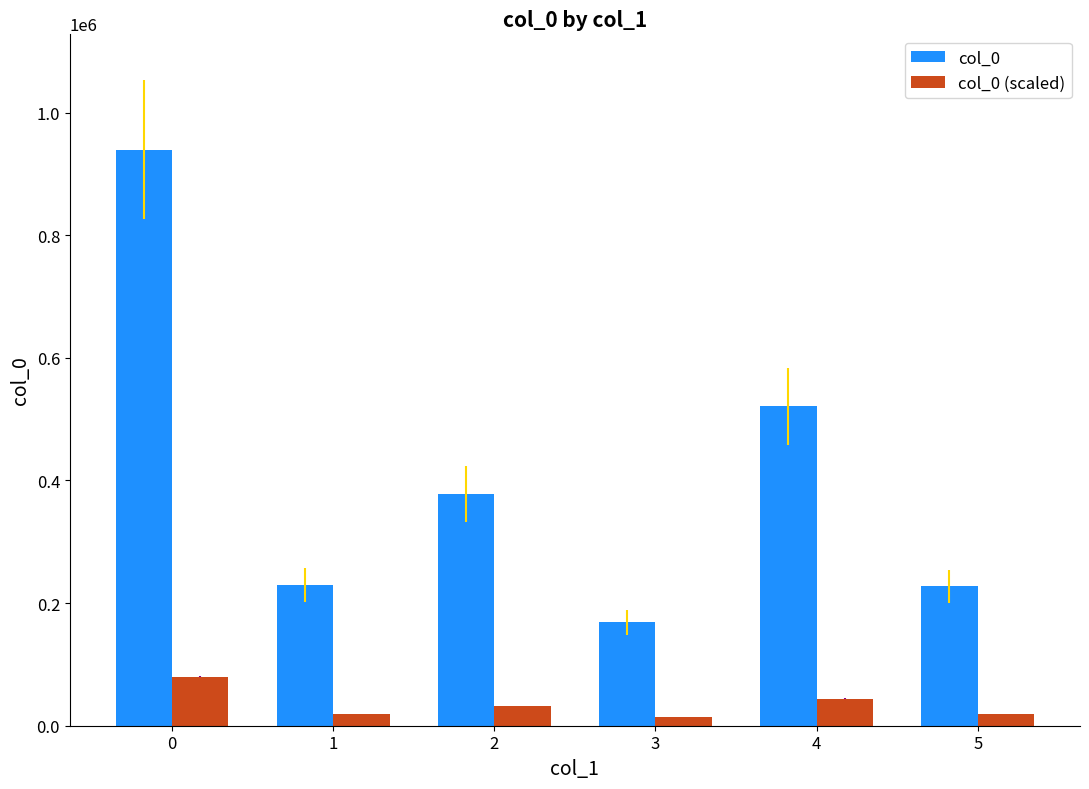

What is the value of the col_0 (scaled) bar at the 3rd from the left?

32115.7